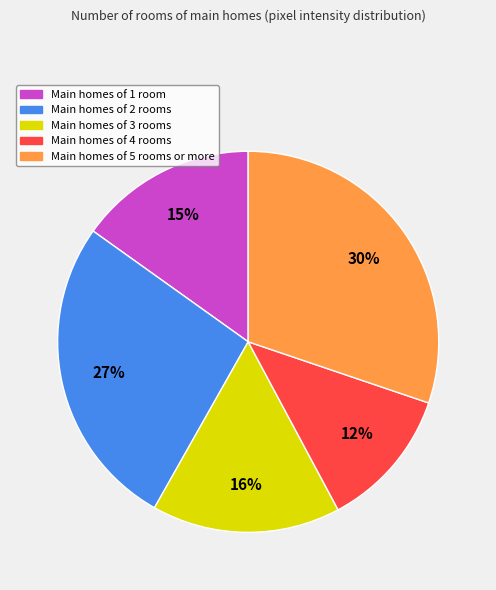

To the nearest percent, what is the difference between the largest and smallest slice percentages?

18%